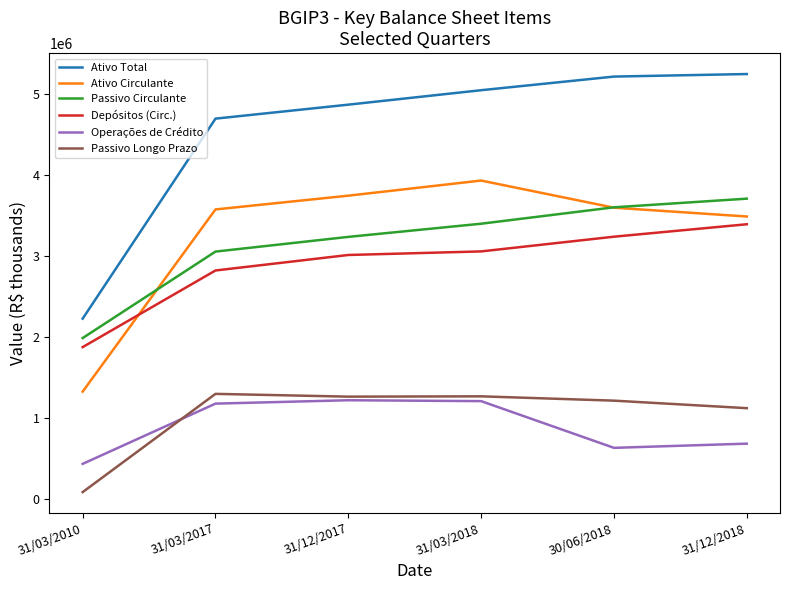

Between 31/03/2018 and 31/12/2018, which series saw the biggest shift?

Operações de Crédito